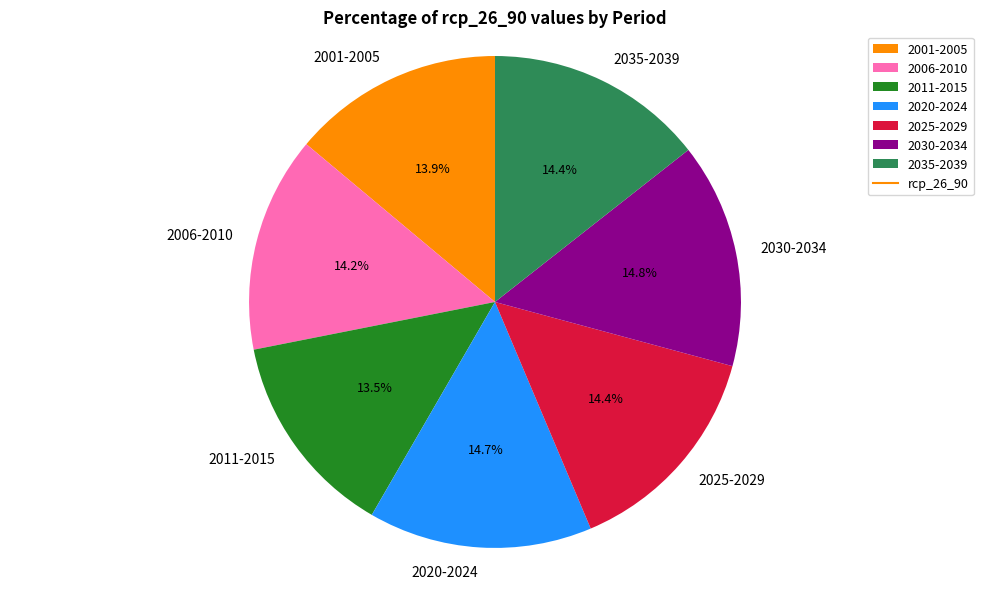

Is there a majority slice in this chart?

No